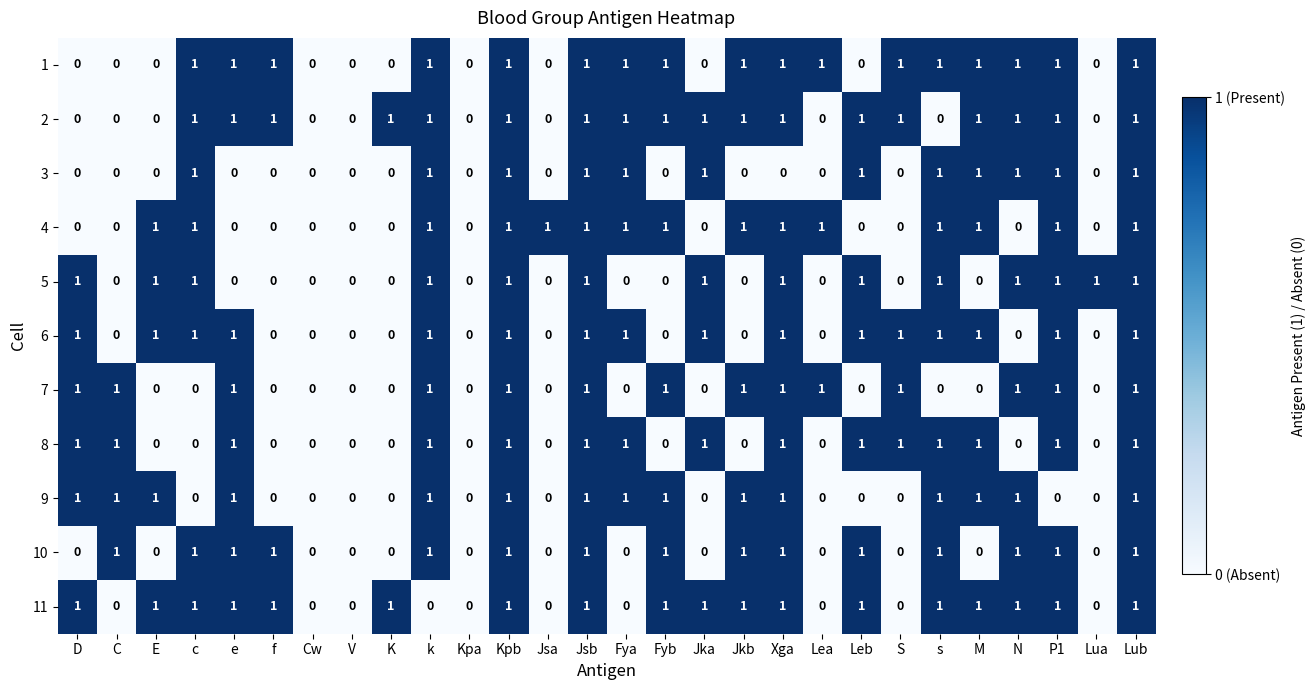

What is the spread (max minus min) of values at N?

1